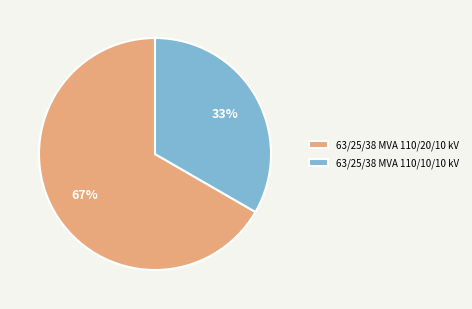

Which slice is the largest?

63/25/38 MVA 110/20/10 kV